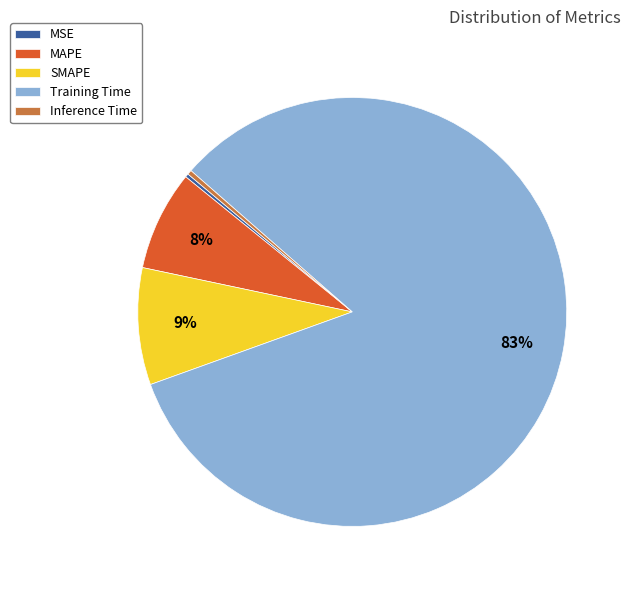

The Inference Time slice represents 7% of the pie. True or false?

False